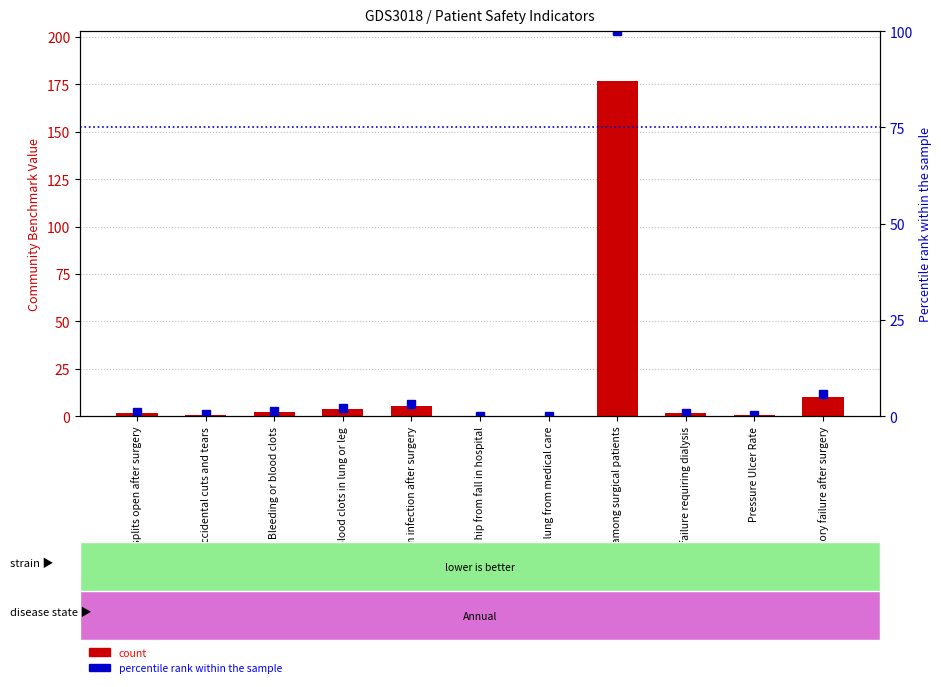

At which category is the sum across all series the highest?

Death rate among surgical patients